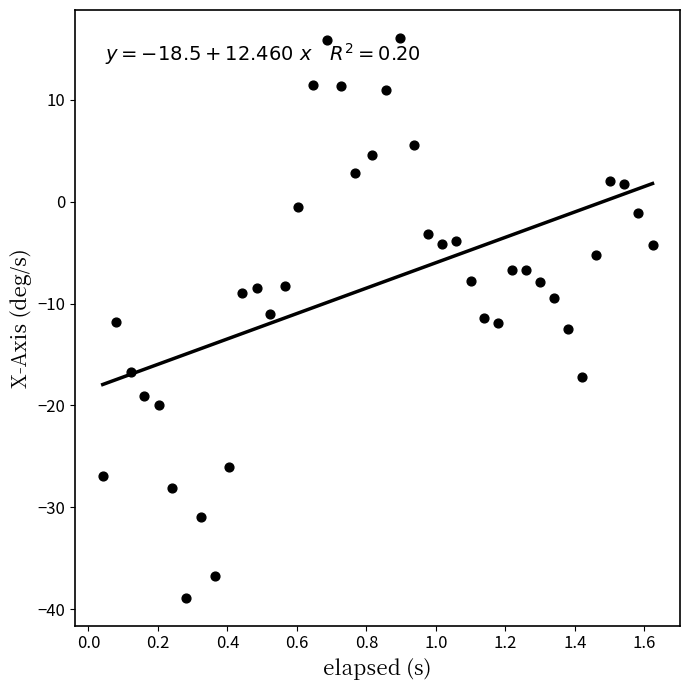

What is the range of X values (max minus min)?

1.6